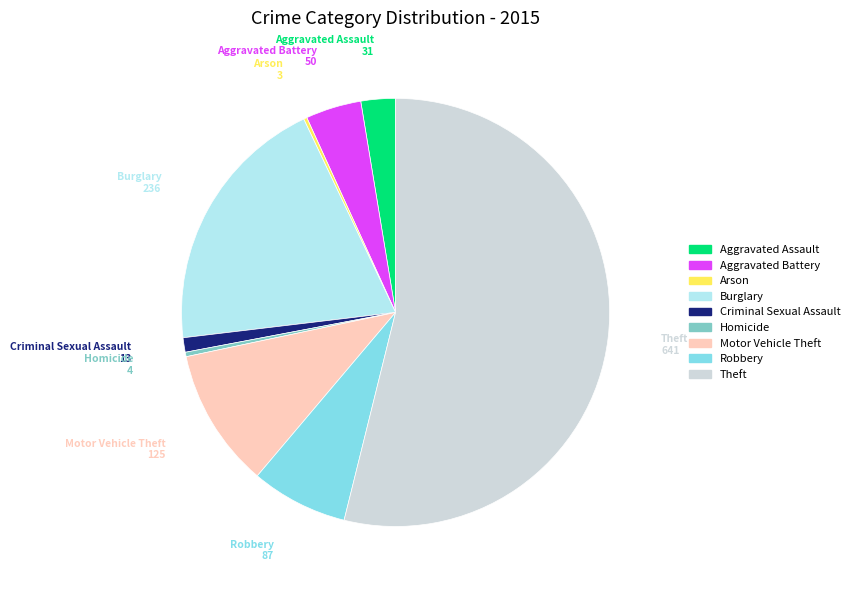

Which slice is the largest?

Theft